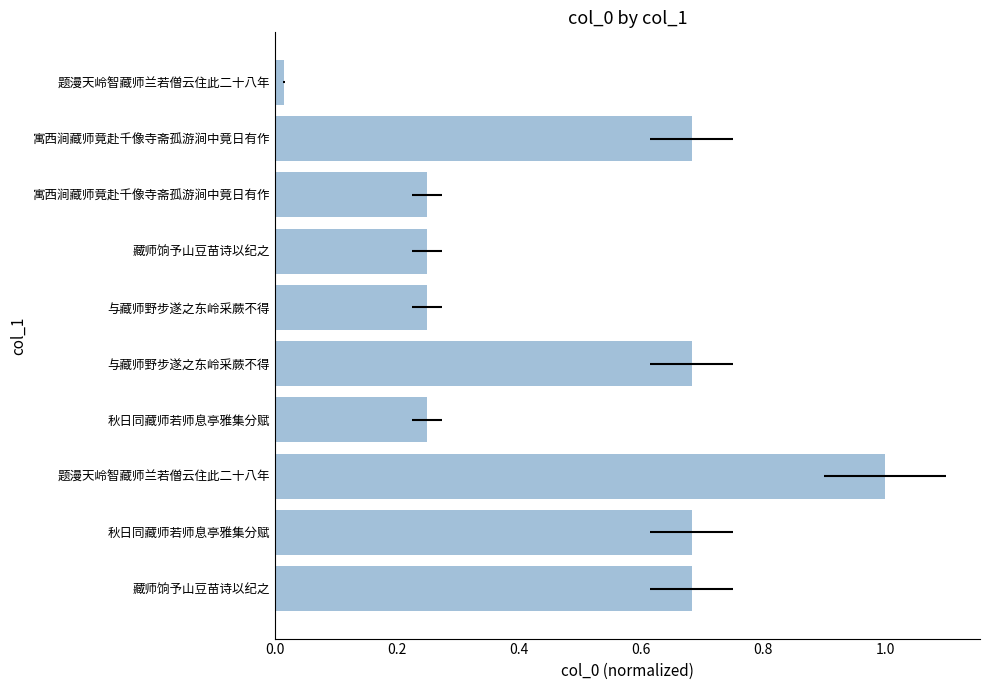

What is the difference between the maximum and minimum values?

1.0